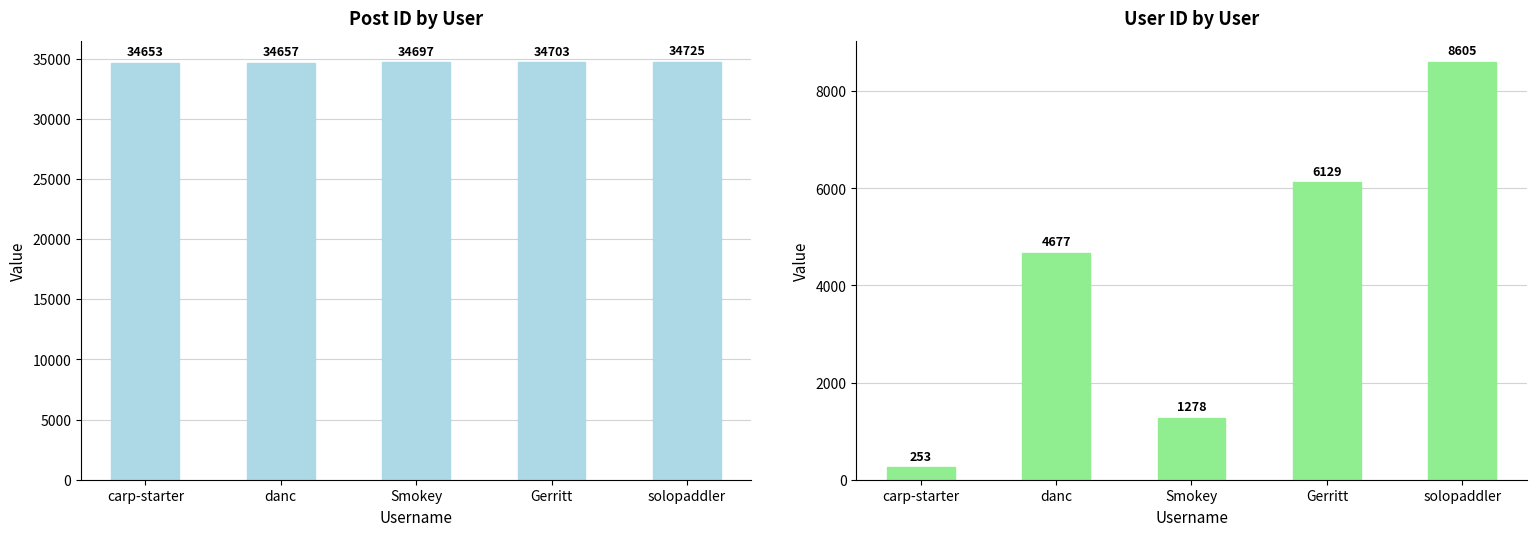

Where is User ID nearest to the value 4429?

danc